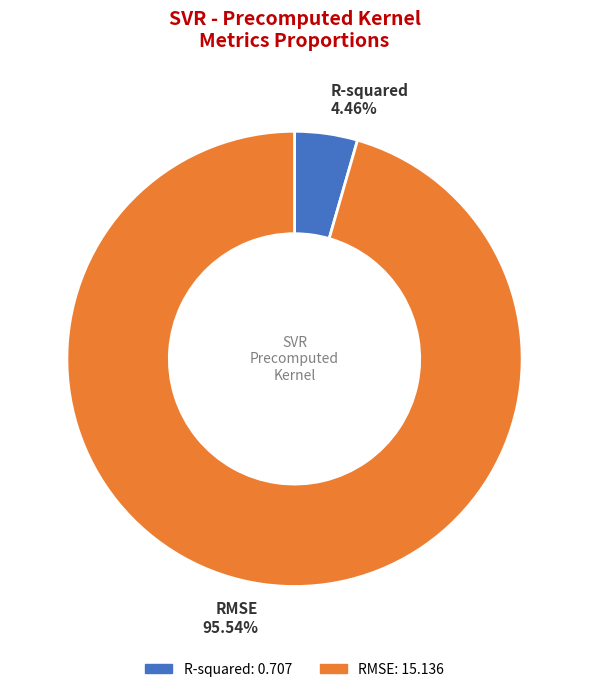

Which category accounts for the majority?

RMSE